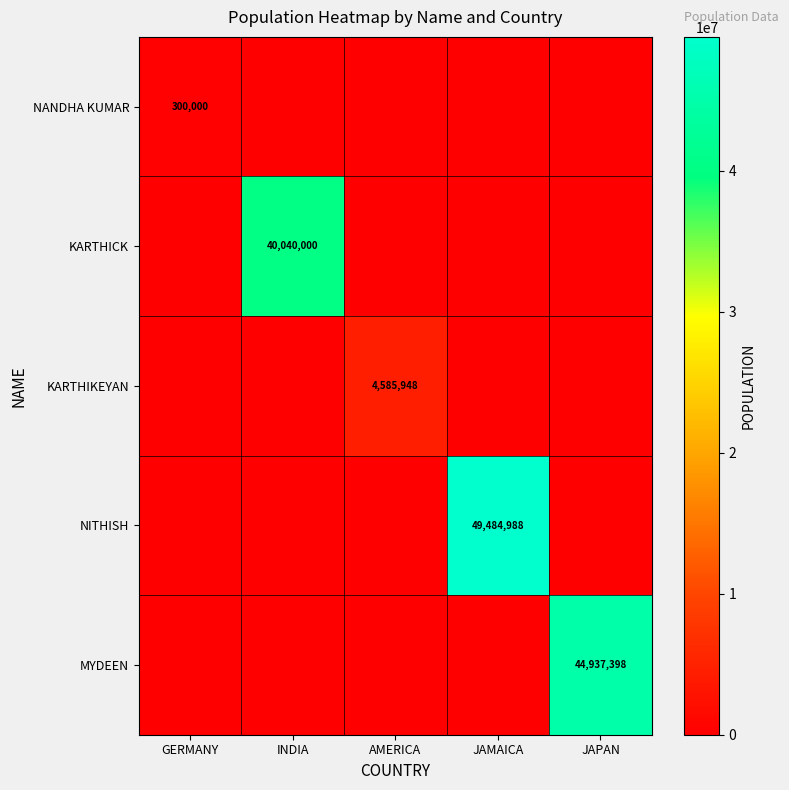

At how many categories does at least one series exceed 3720430?

4